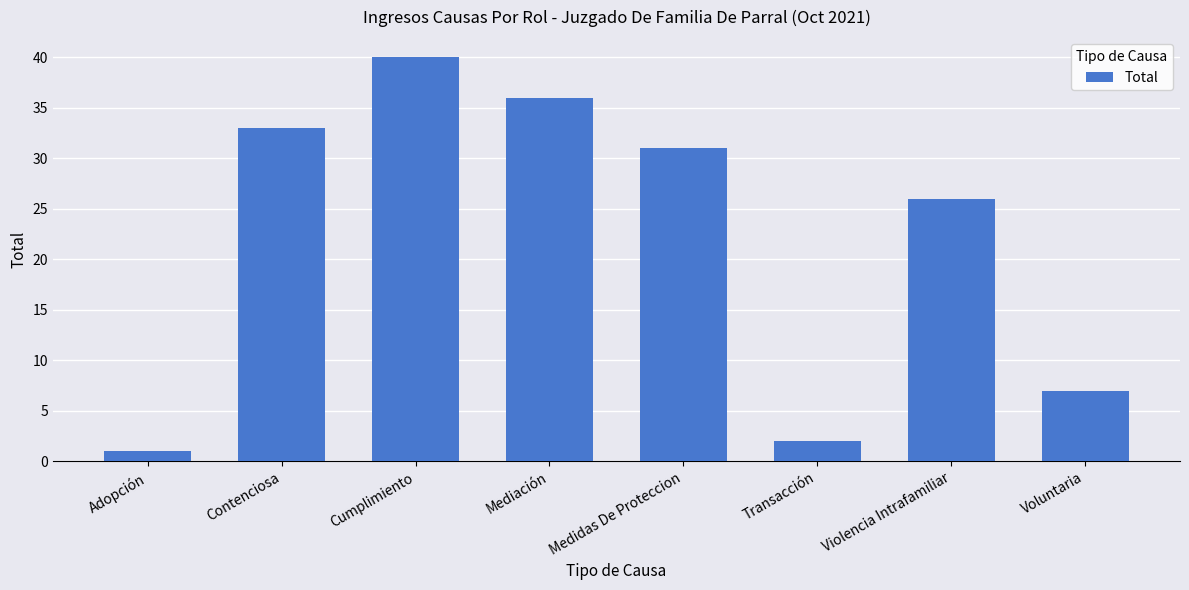

List the labels in order of value, largest first.

Cumplimiento, Mediación, Contenciosa, Medidas De Proteccion, Violencia Intrafamiliar, Voluntaria, Transacción, Adopción